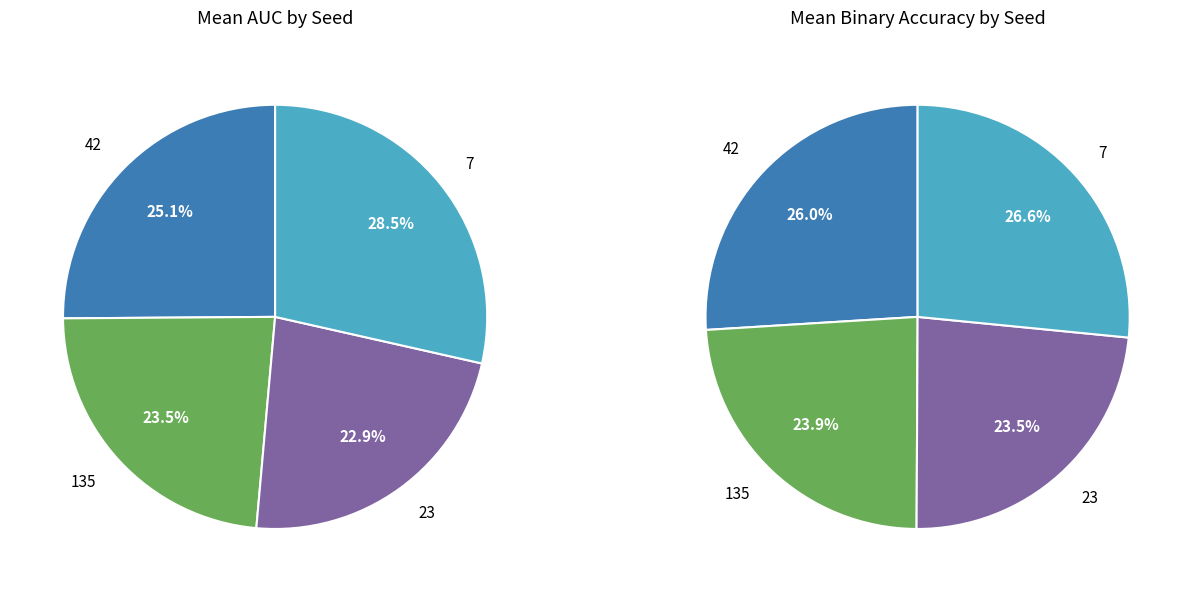

Does 7 represent more than half of the total?

No